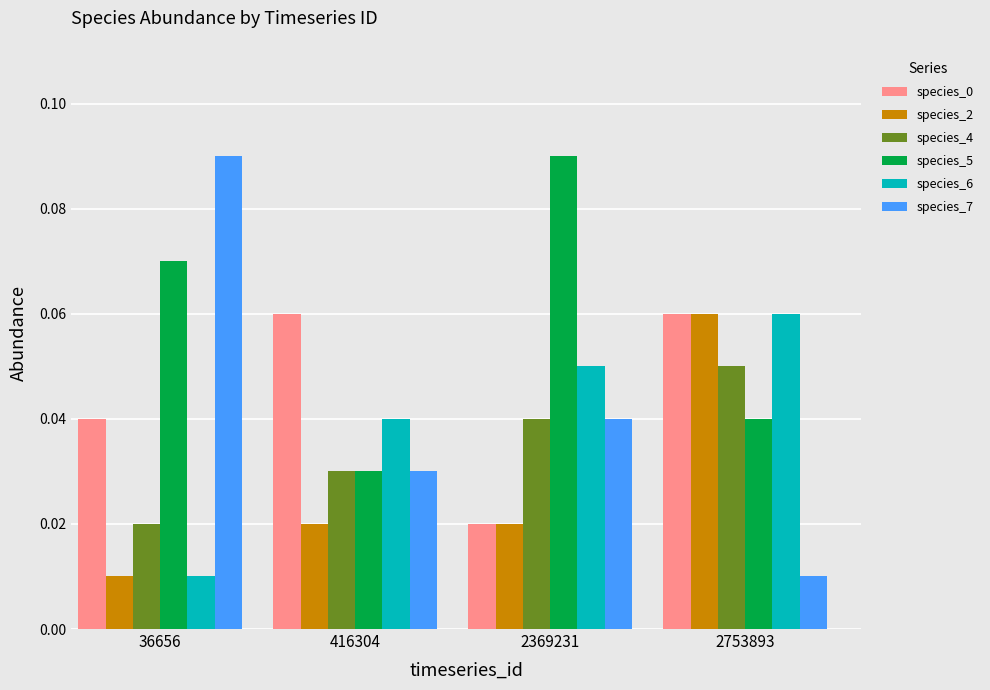

Where is species_4 nearest to the value 0?

36656